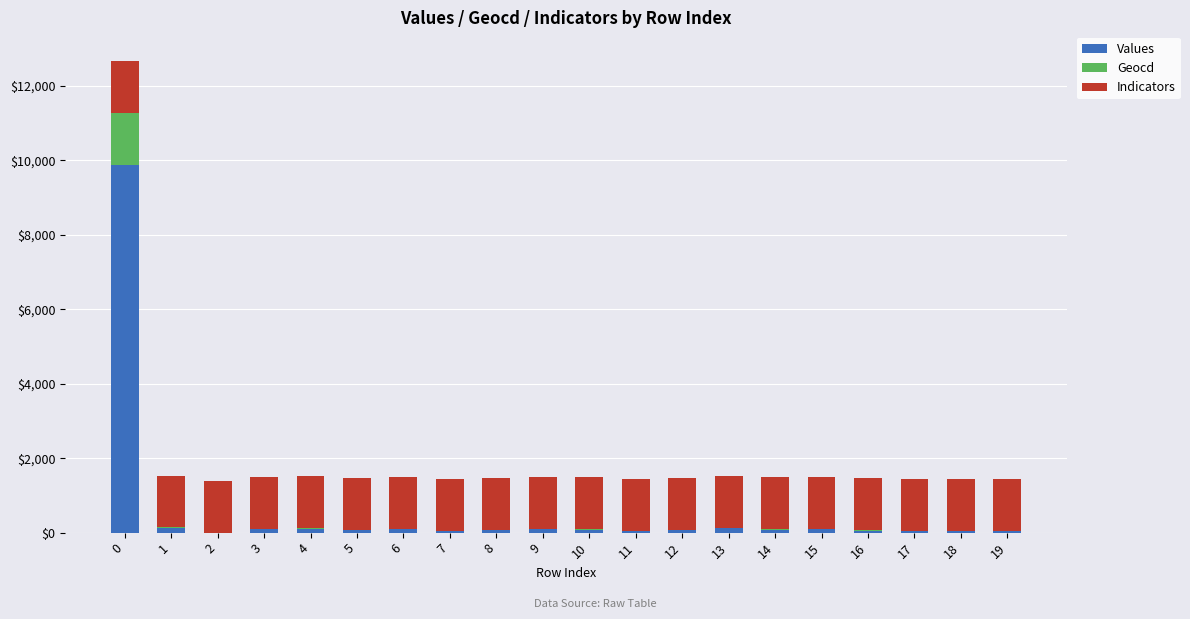

Count the number of data series in this chart.

3